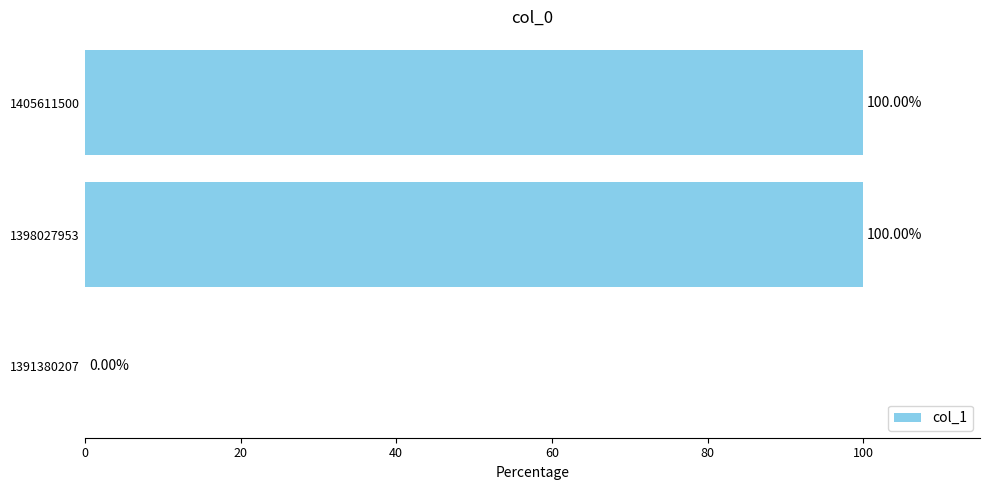

What is the change in value from 1391380207 to 1405611500?

+100